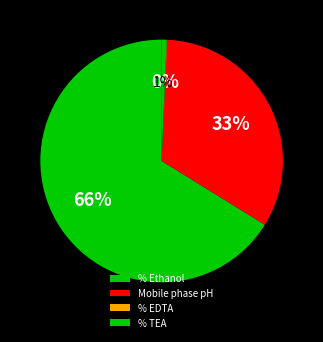

Is it true that Mobile phase pH is 33% of the pie?

True